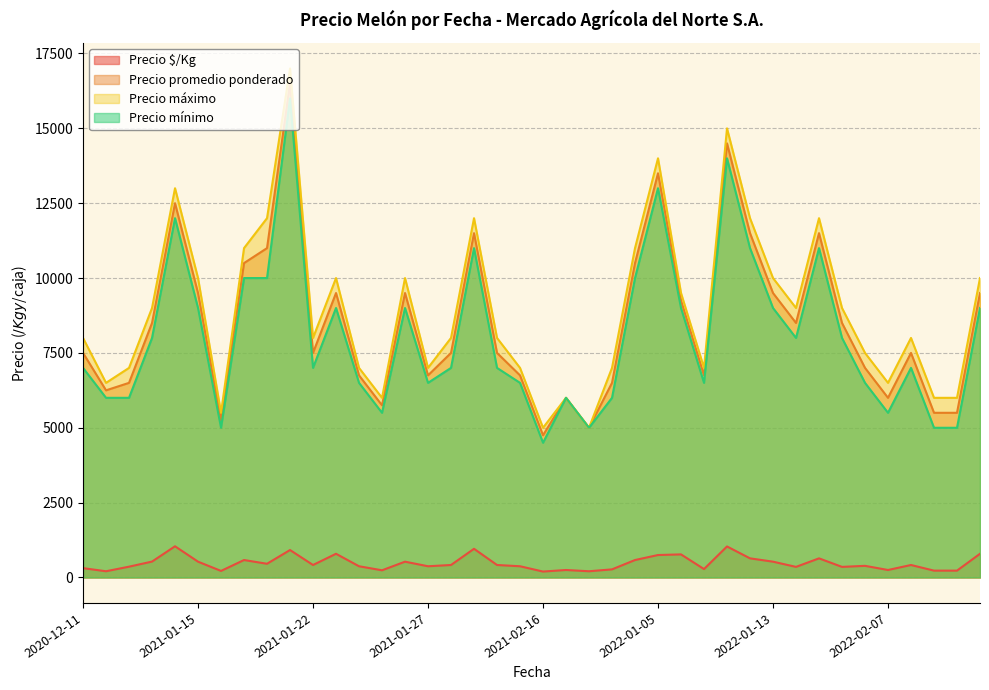

How many lines are shown in the chart?

4